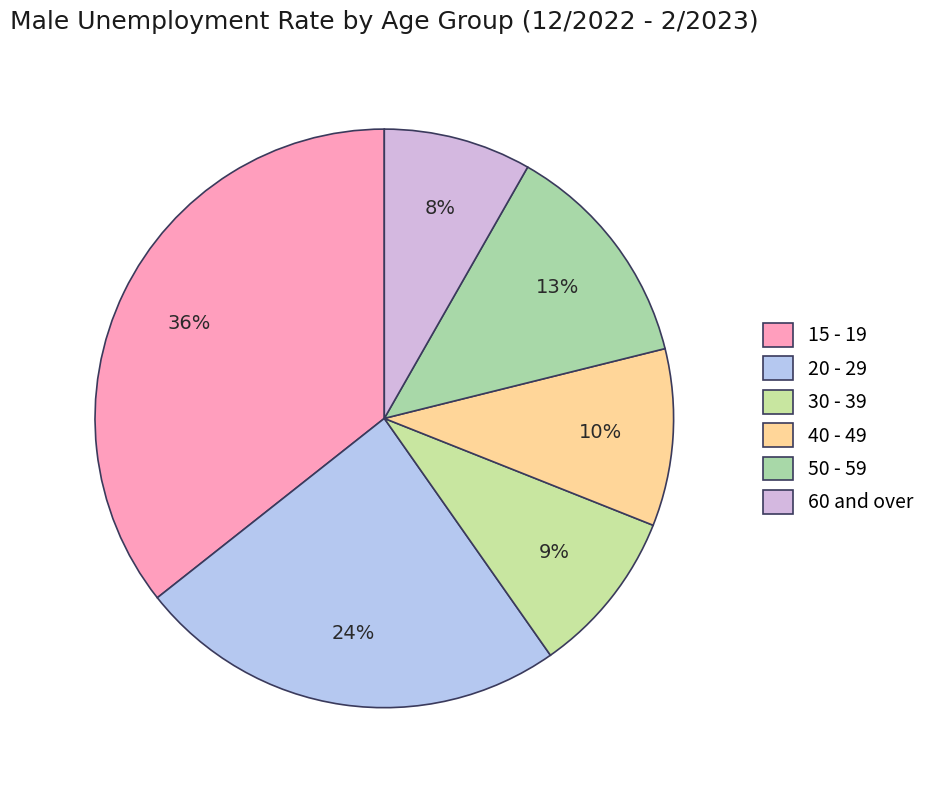

How many segments does this pie chart have?

6